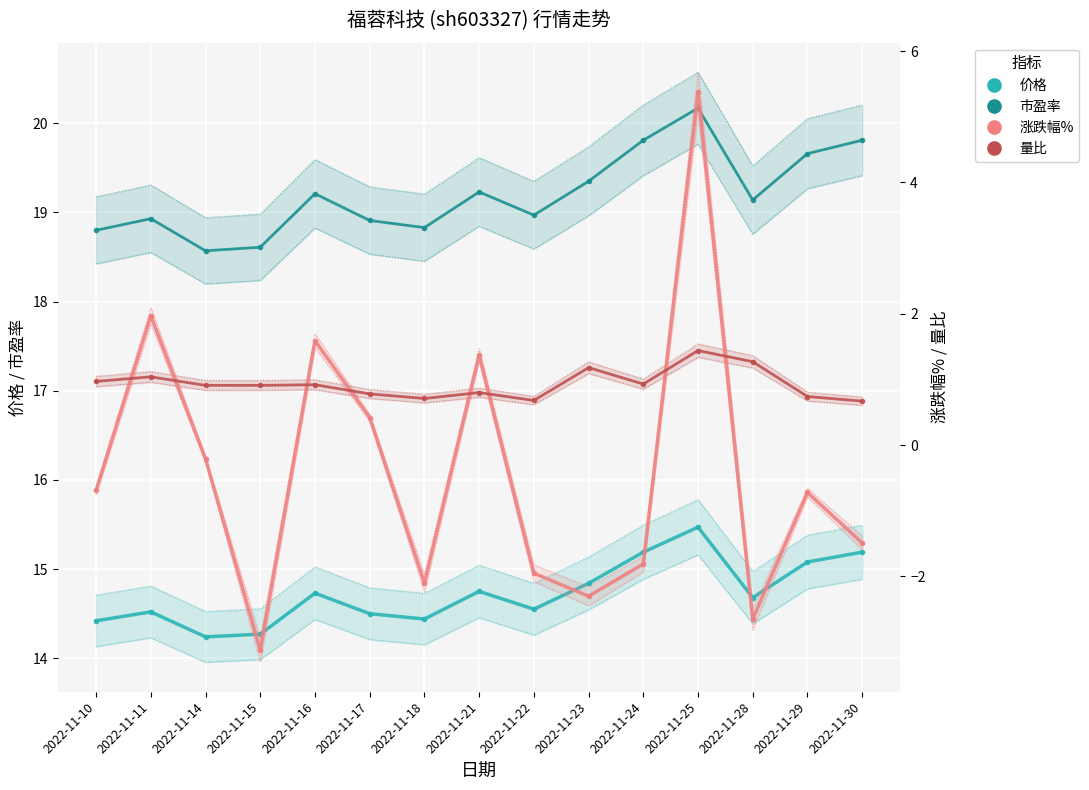

The 市盈率 series shows 28.0 at 2022-11-10. True or false?

False